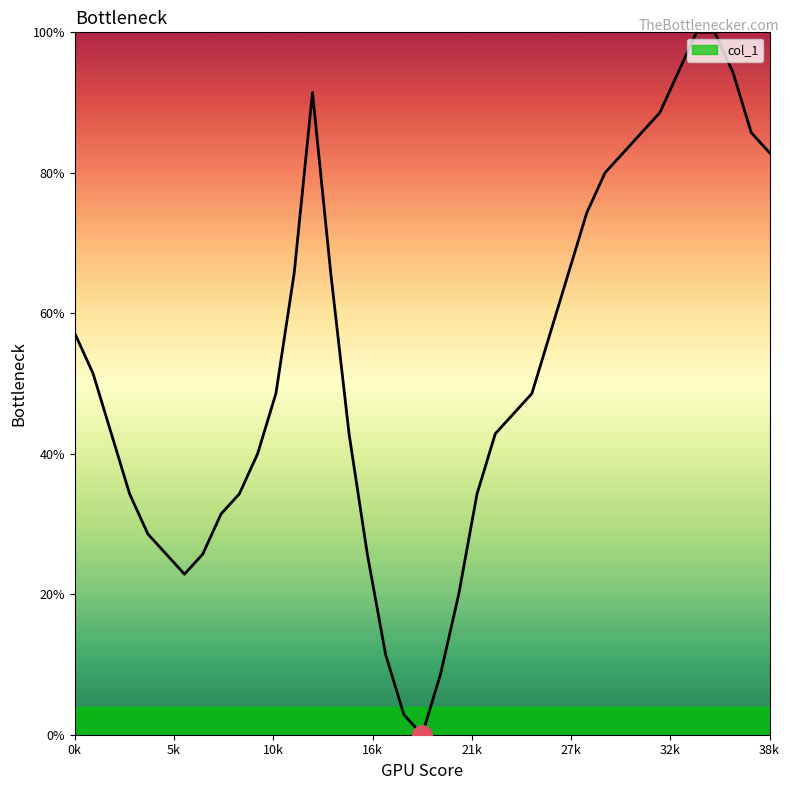

What is the greatest value displayed?

100.0